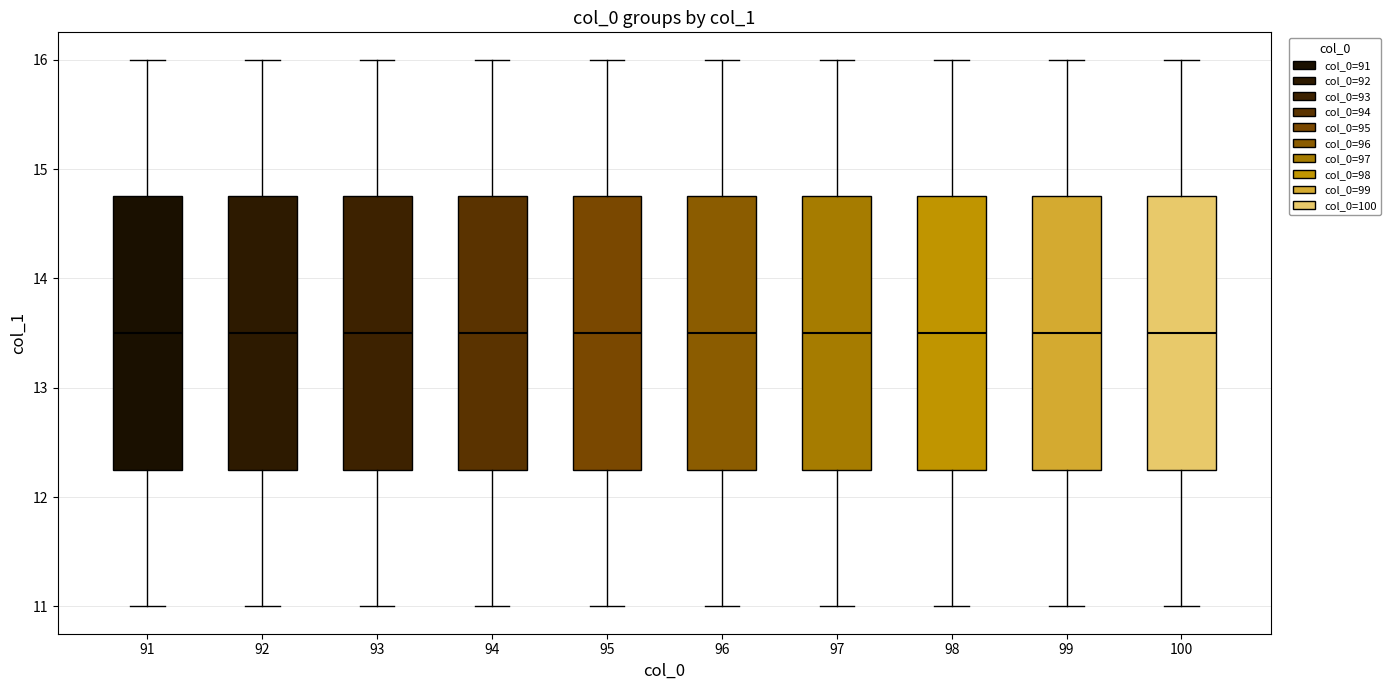

Reading left to right, read every box against the y-axis: the position of its median line, the range the box covers, and the ends of its whiskers. The values are not printed on the chart, so give them approximately, as read against the axis.

91: median 13.5, box 12.3 to 14.8, whiskers 11.0 to 16.0
92: median 13.5, box 12.3 to 14.8, whiskers 11.0 to 16.0
93: median 13.5, box 12.3 to 14.8, whiskers 11.0 to 16.0
94: median 13.5, box 12.3 to 14.8, whiskers 11.0 to 16.0
95: median 13.5, box 12.3 to 14.8, whiskers 11.0 to 16.0
96: median 13.5, box 12.3 to 14.8, whiskers 11.0 to 16.0
97: median 13.5, box 12.3 to 14.8, whiskers 11.0 to 16.0
98: median 13.5, box 12.3 to 14.8, whiskers 11.0 to 16.0
99: median 13.5, box 12.3 to 14.8, whiskers 11.0 to 16.0
100: median 13.5, box 12.3 to 14.8, whiskers 11.0 to 16.0